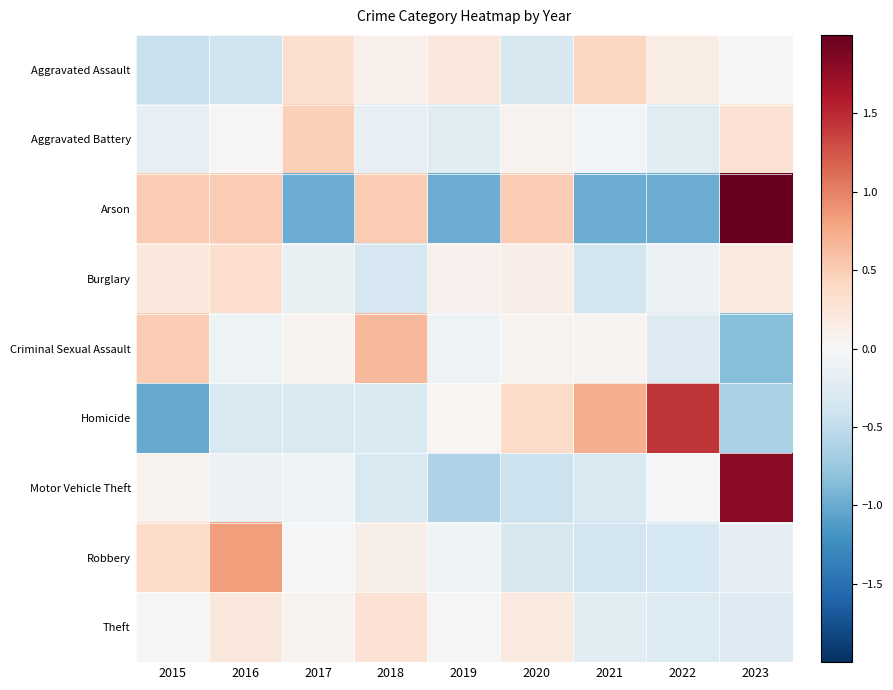

What is the total value across all series at 2020?

0.3